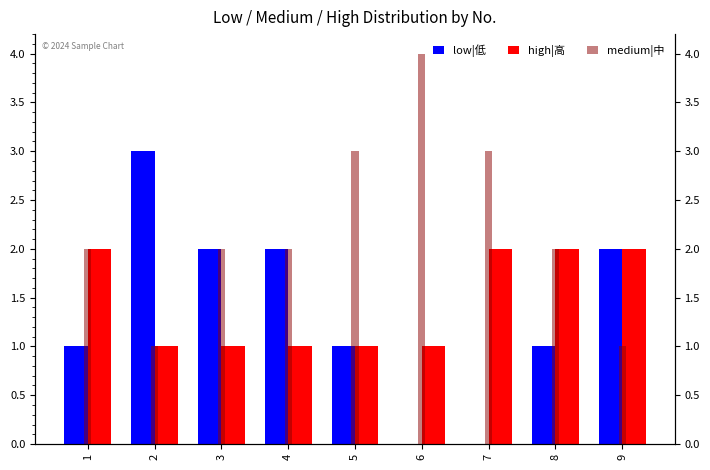

What is the average value of the low|低 series?

1